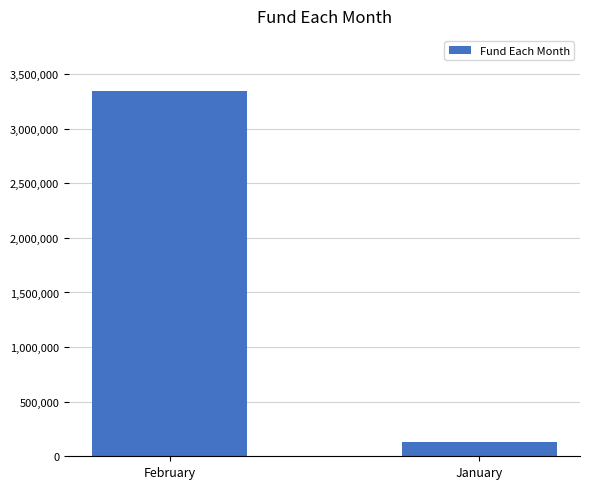

How many series are shown in this chart?

1